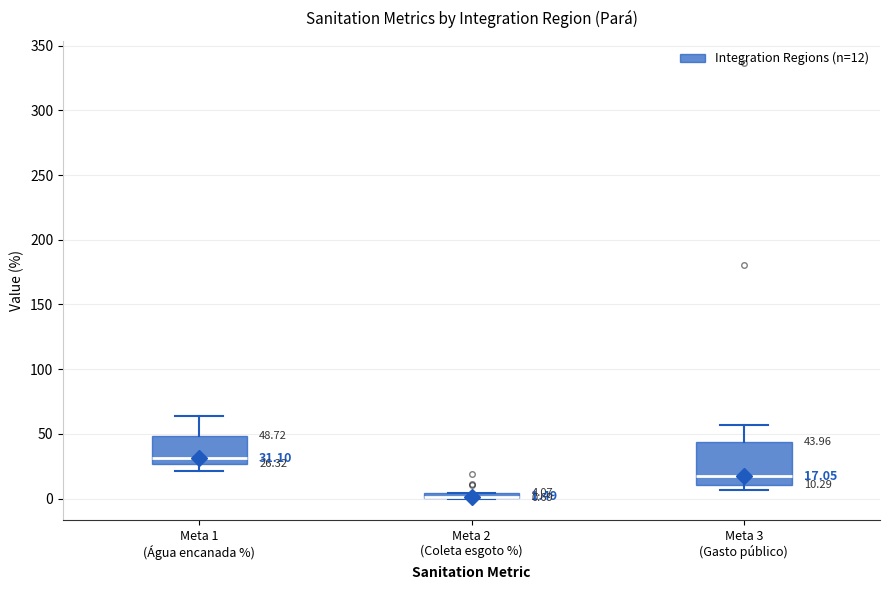

Comparing the boxes themselves (not the whiskers), which one is the tallest?

Meta 3 (Gasto público)